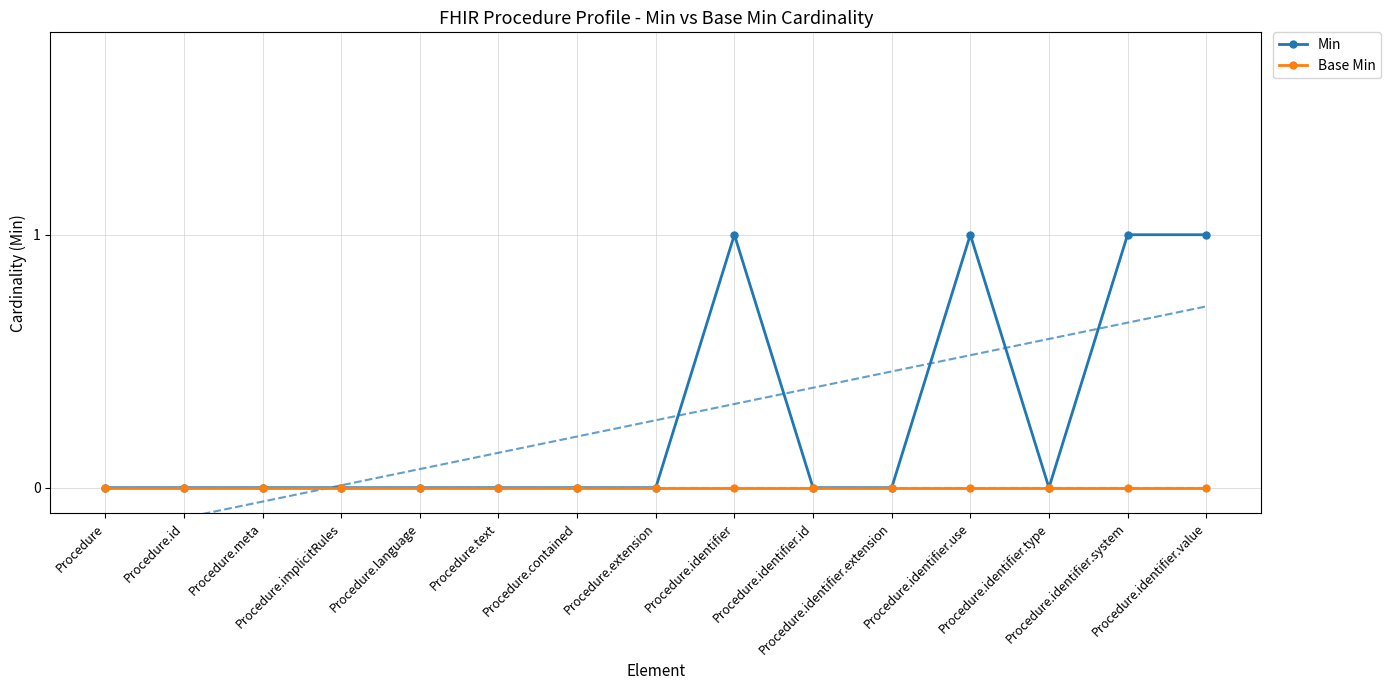

Between Procedure and Procedure.identifier.use, which series saw the biggest shift?

Min